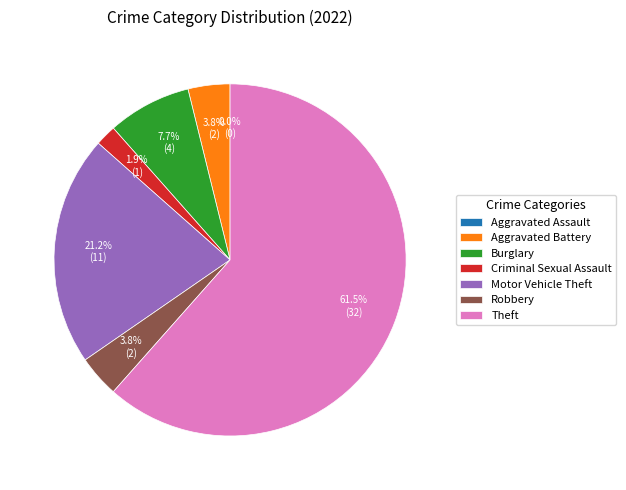

True or false: Criminal Sexual Assault accounts for 11% of the total.

False